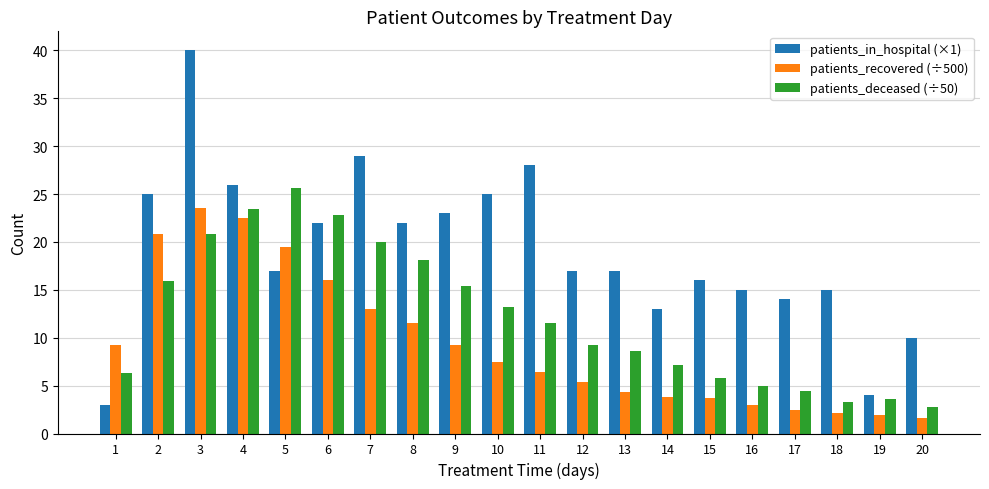

What is the spread (max minus min) of values at 20?

8.4